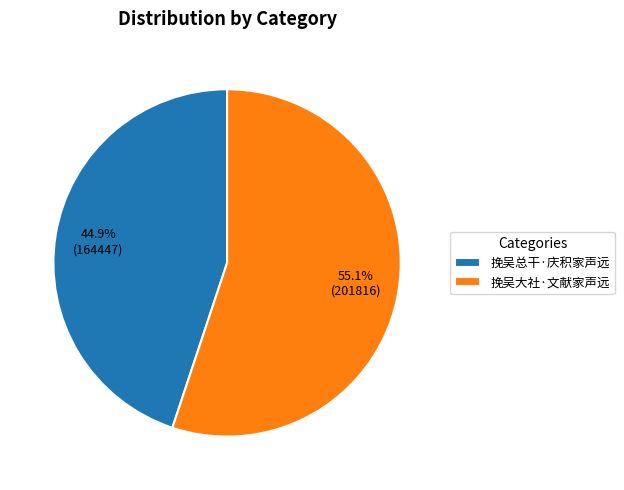

To the nearest percent, what is the average slice percentage?

50%